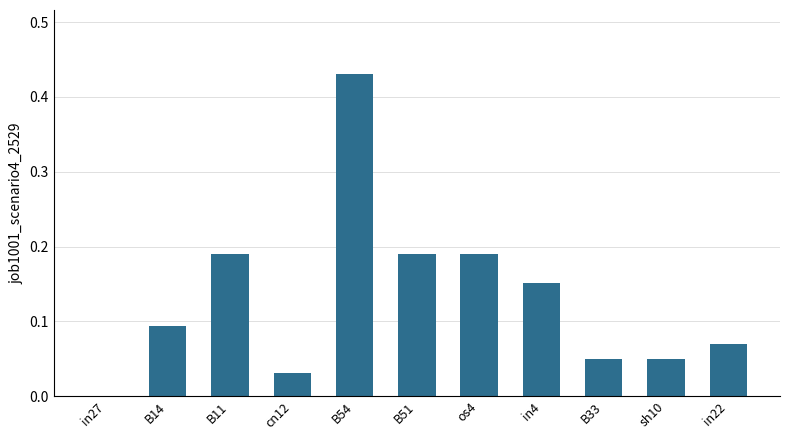

Are the bars horizontal?

No